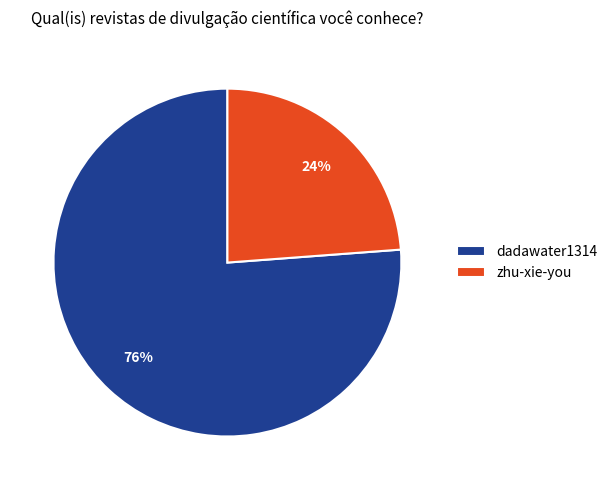

Combined, do zhu-xie-you and dadawater1314 account for over 50%?

Yes